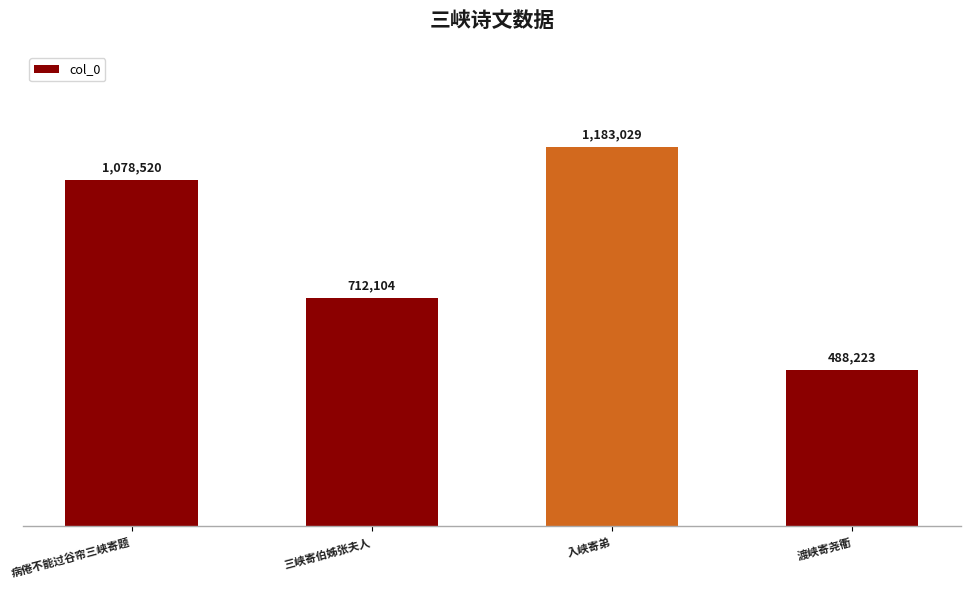

What is the ratio of the value at 病倦不能过谷帘三峡寄题 to the value at 渡峡寄尧衢?

2.2